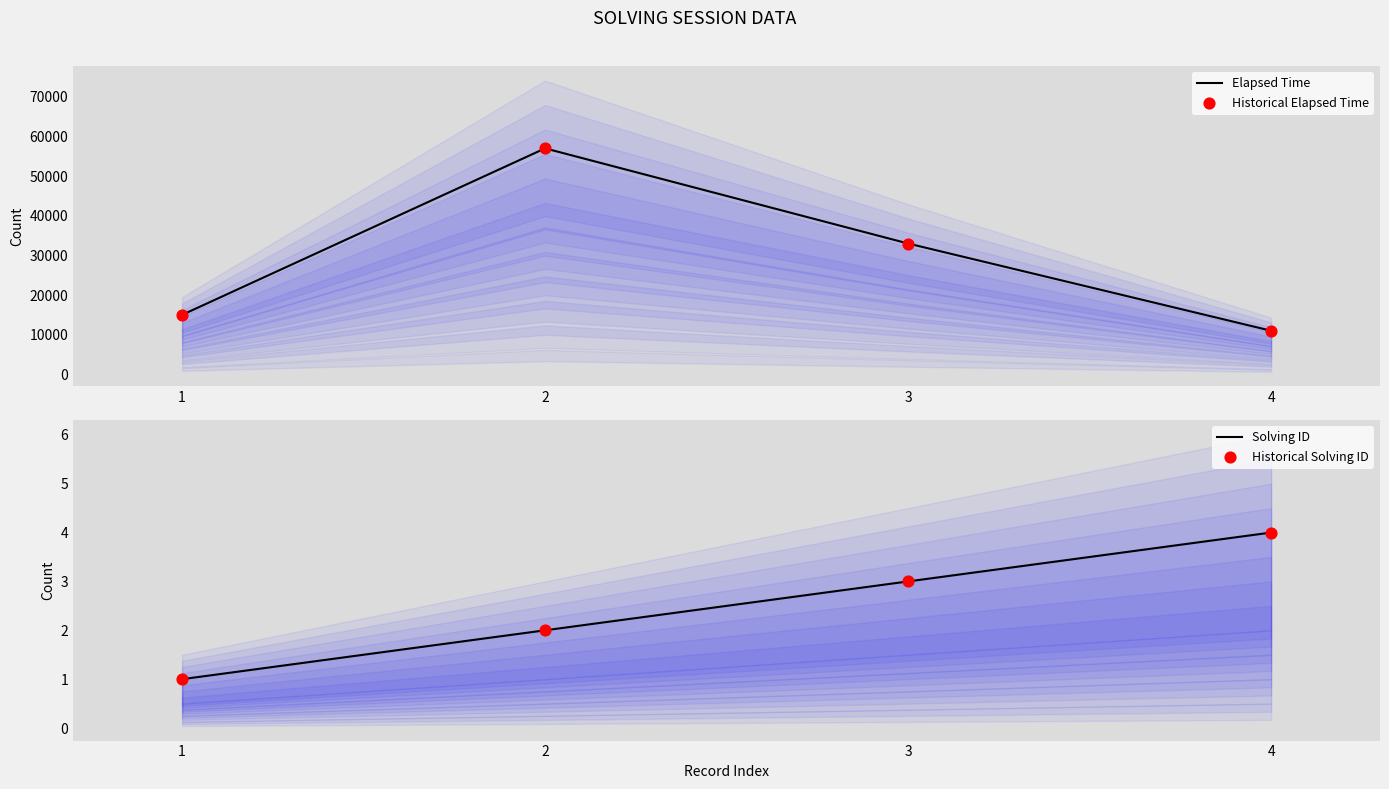

Is the value of Historical Solving ID at 1 greater than the value of Historical Elapsed Time at 1?

No